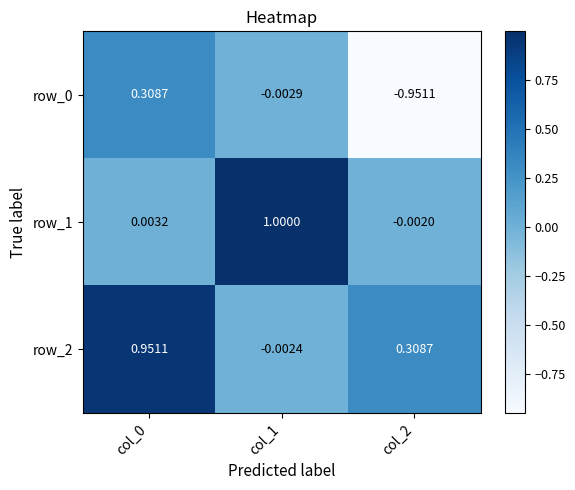

At col_1, list the series in order from largest to smallest.

row_1, row_2, row_0